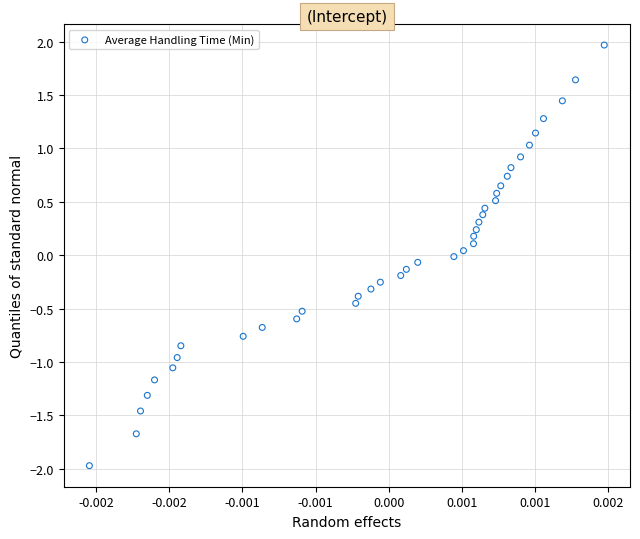

What is the range of Y values (max minus min)?

3.9